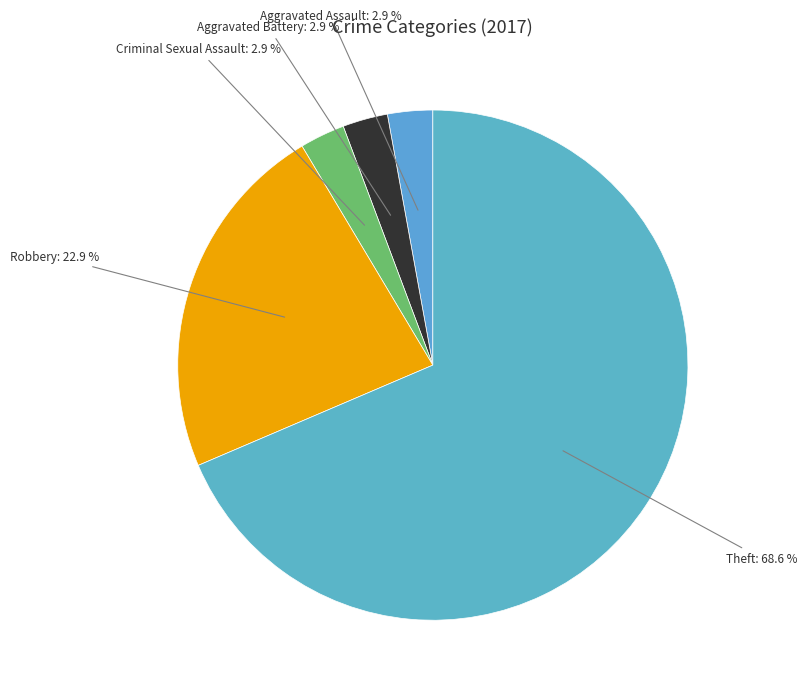

Count the number of slices in the pie.

5